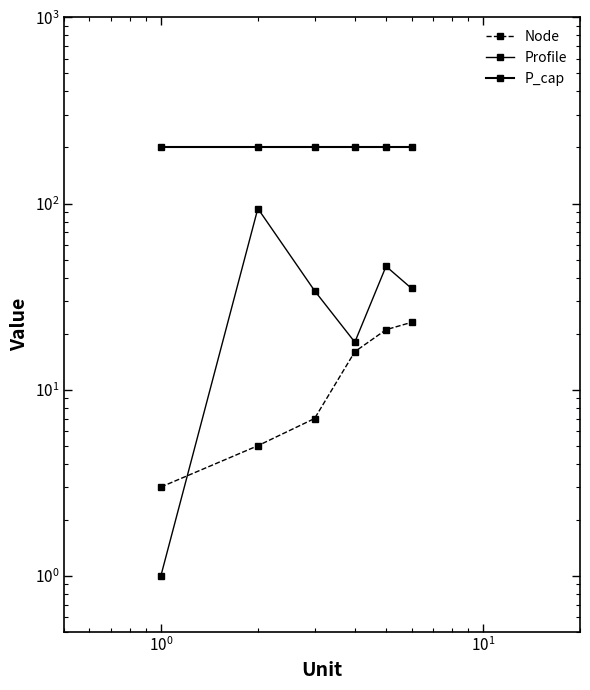

Rank the series by their maximum value, from lowest to highest.

Node, Profile, P_cap